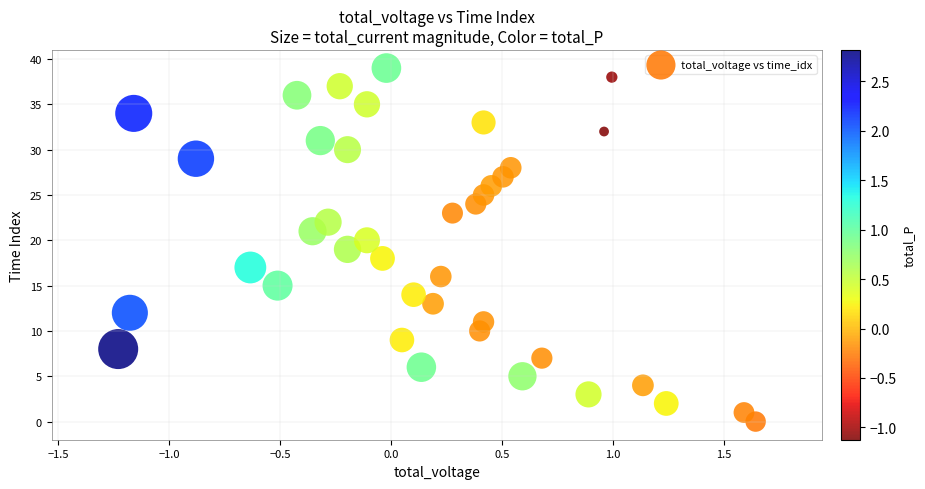

What is the range of Y values (max minus min)?

39